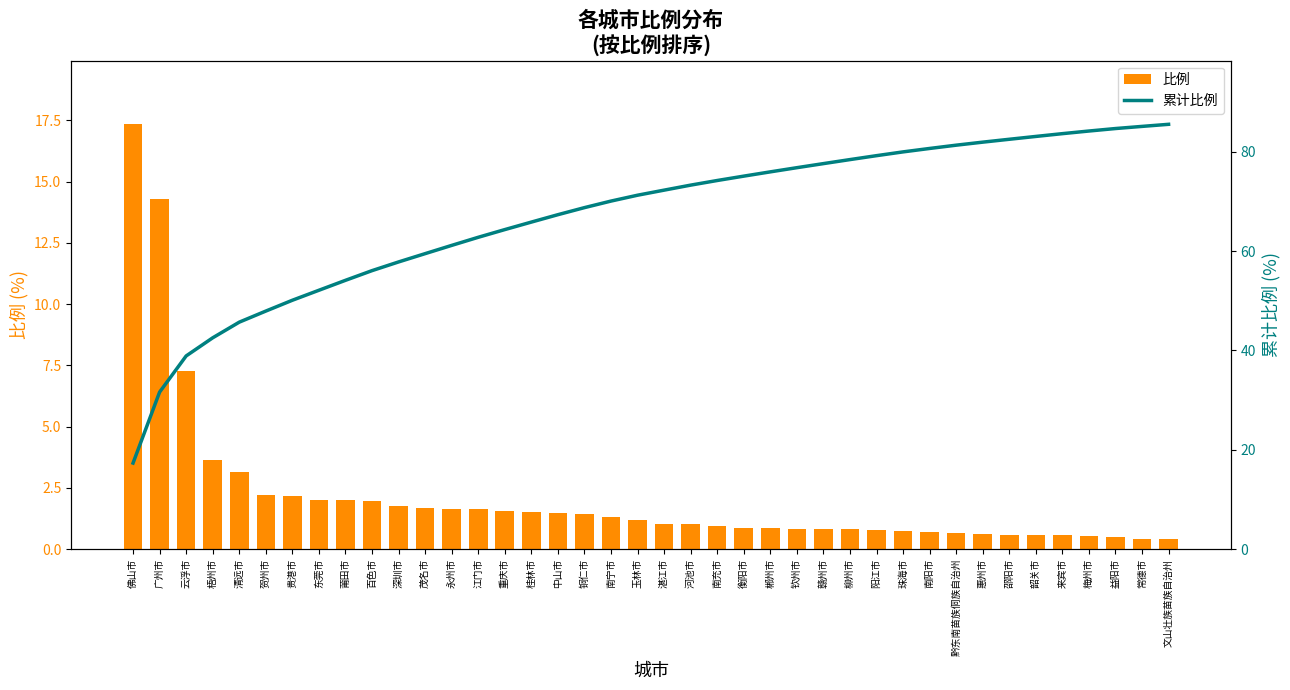

What is the difference between the second highest and minimum values in the 比例 series?

13.9